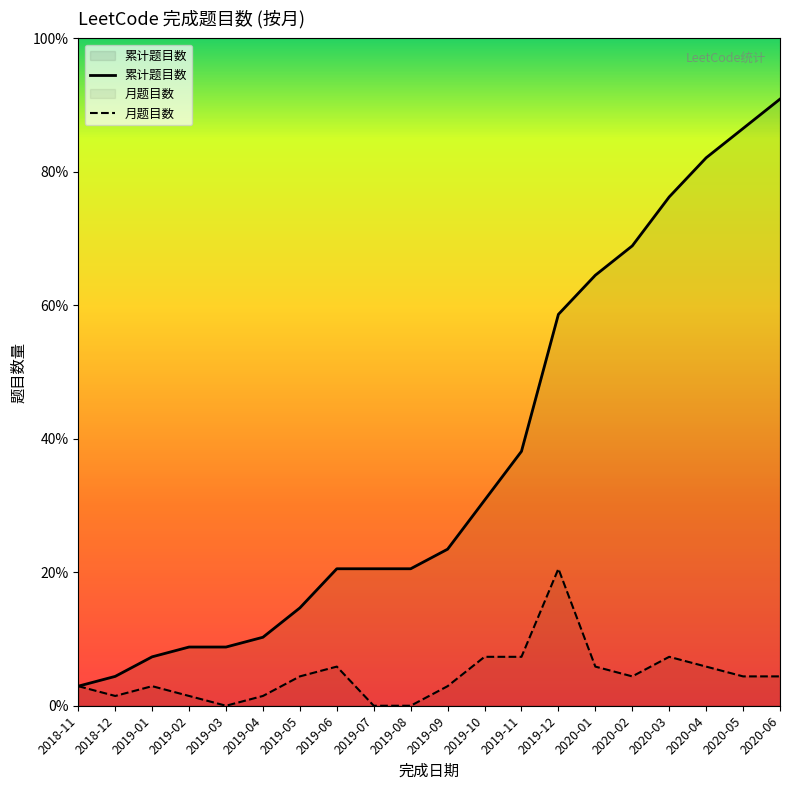

The chart shows a value of 22 at 2019-09. True or false?

False